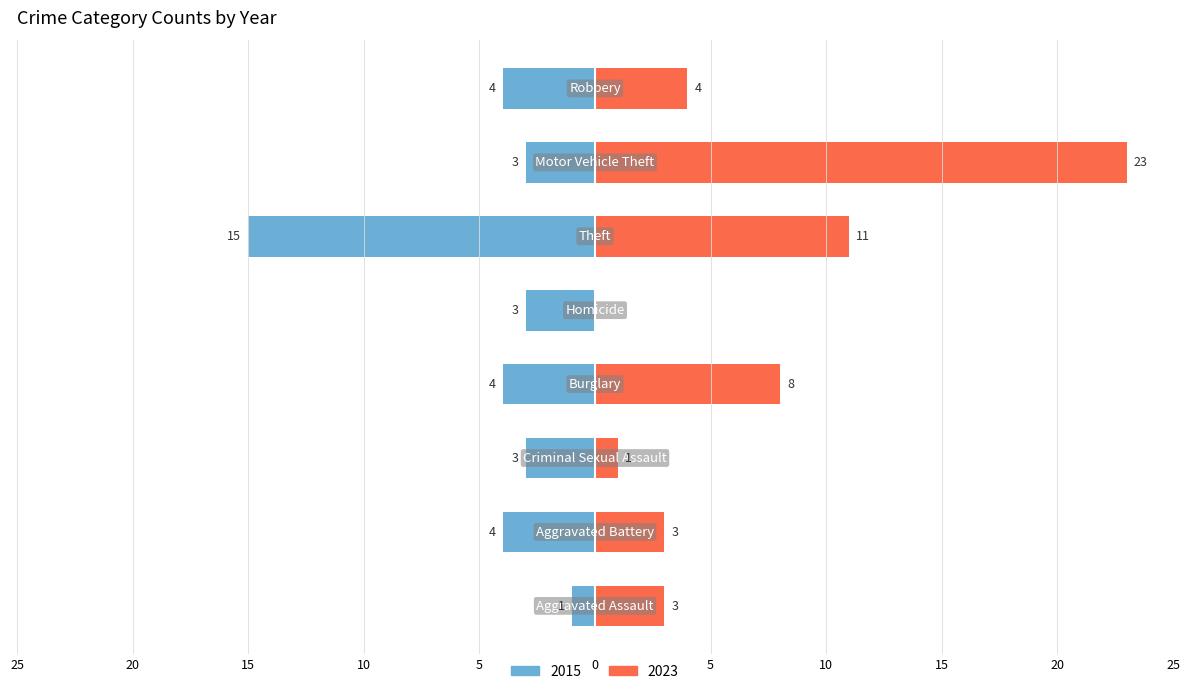

Between Aggravated Assault and Burglary, which series saw the biggest shift?

2023